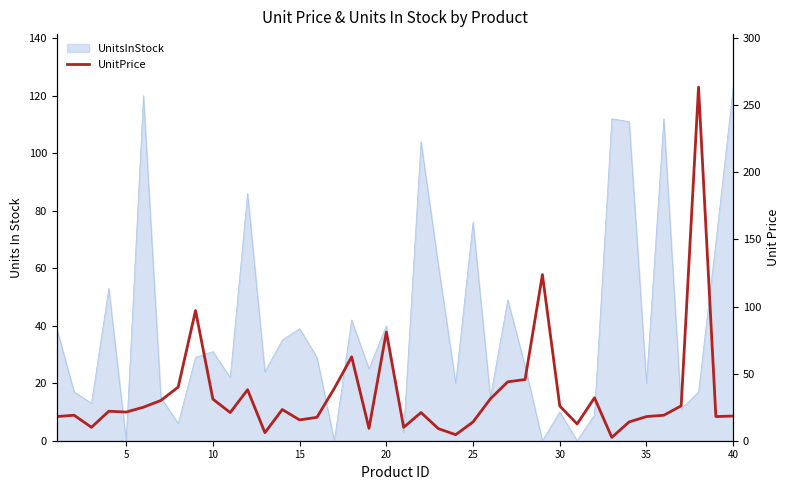

What is the sum of all values?

1379.1